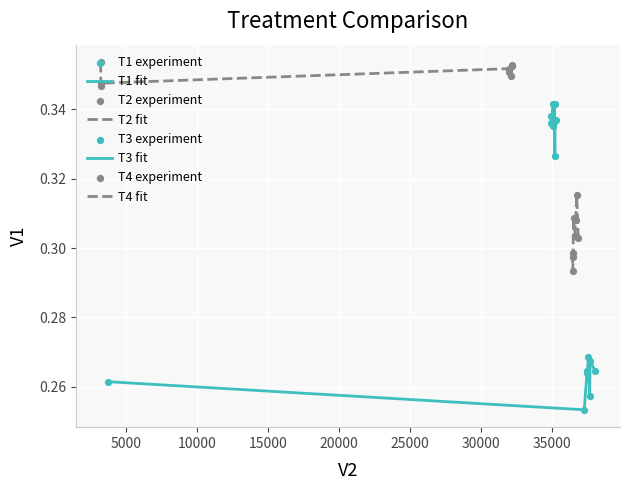

At which category is the sum across all series the highest?

4